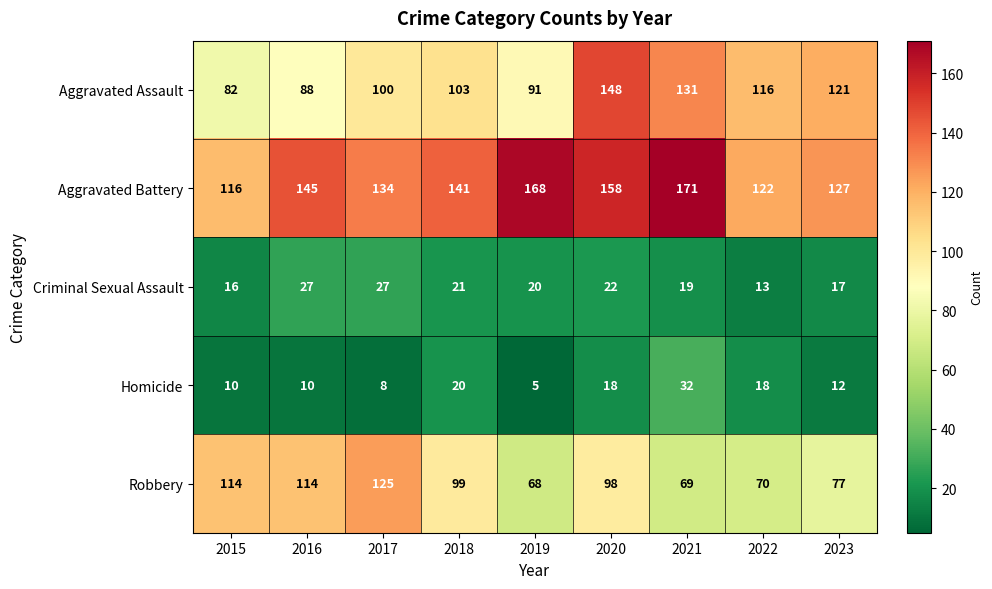

What value does the Aggravated Battery series have at 2019, to the nearest 10?

170